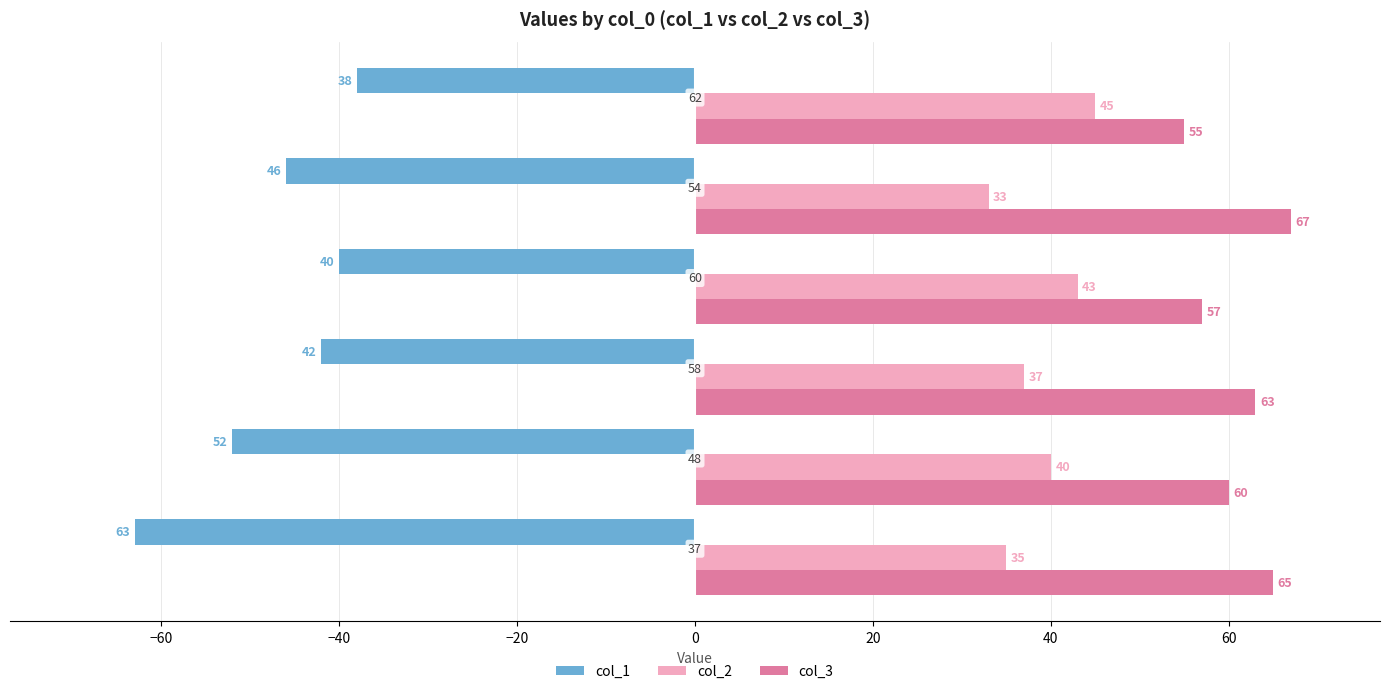

What is the average value of the col_2 series?

39